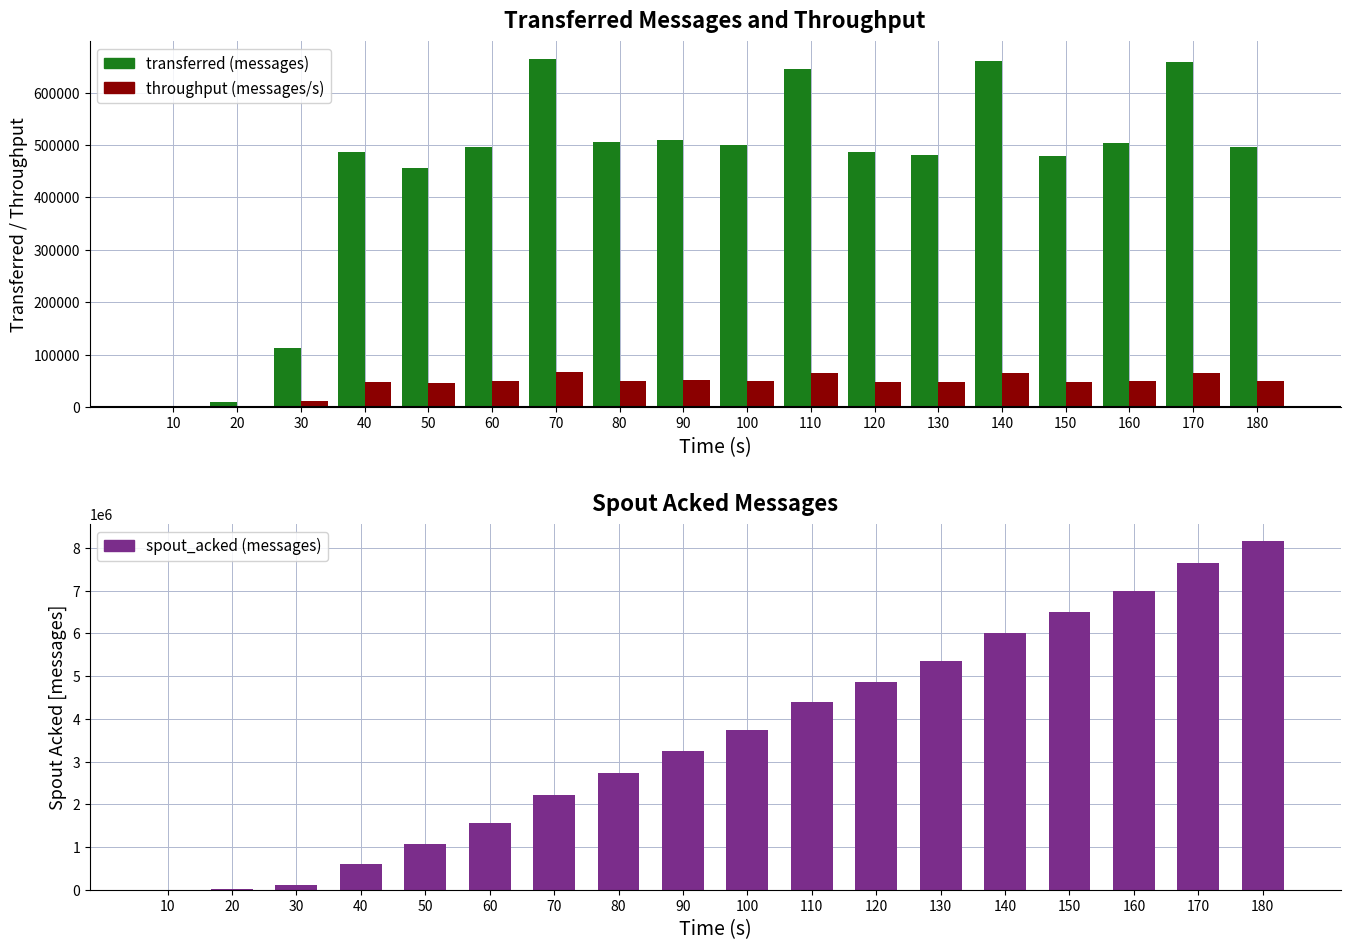

Which category has the highest value across all series?

180